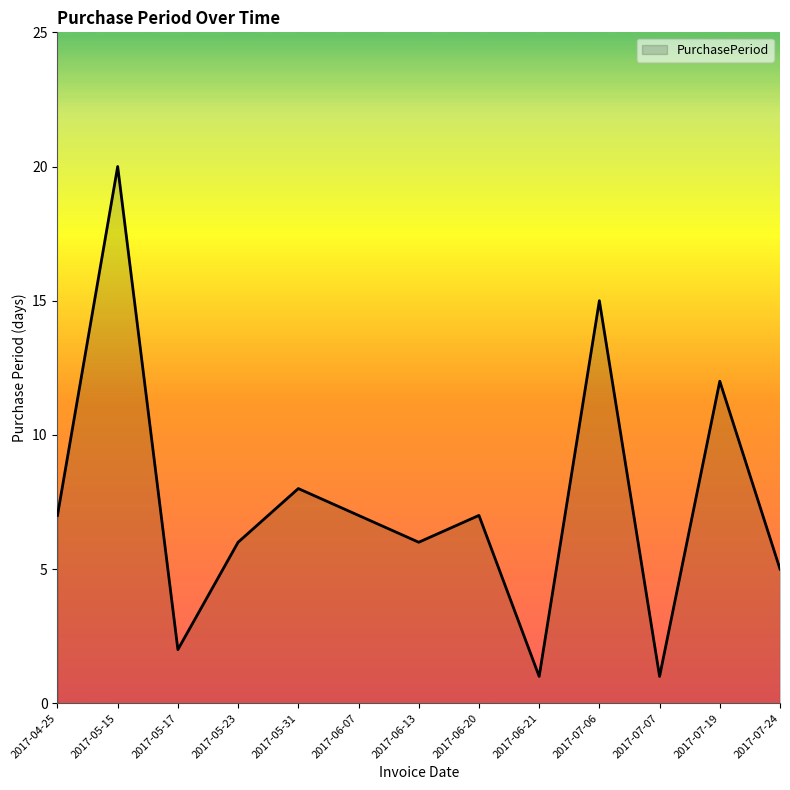

What is the difference between the values at 2017-05-17 and 2017-05-15?

18